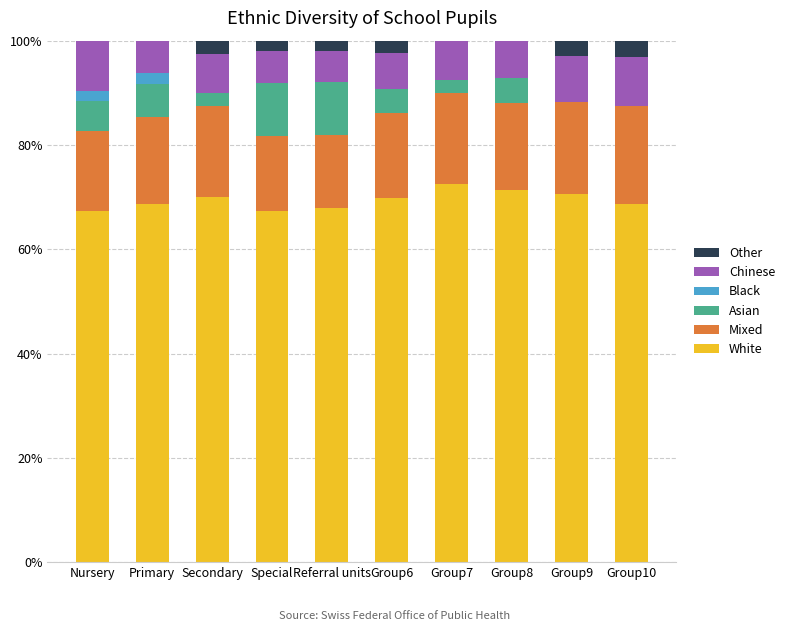

The White series shows 35.8 at Group9. True or false?

False